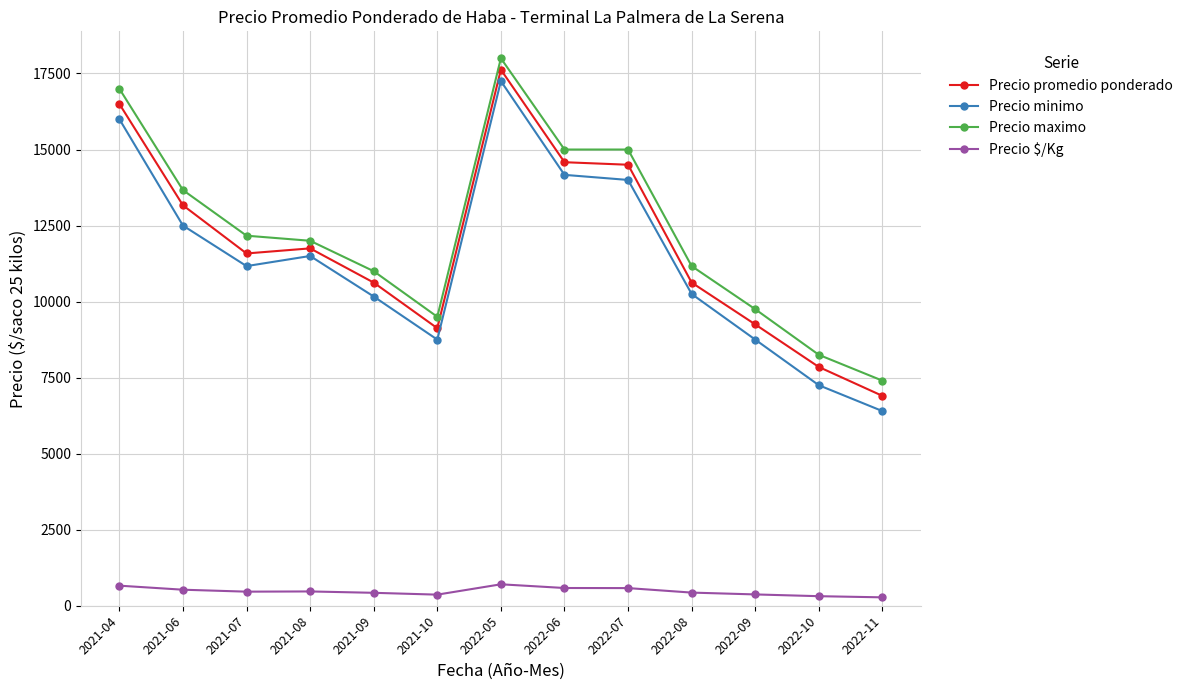

Between 2022-05 and 2022-09, which series saw the biggest shift?

Precio minimo